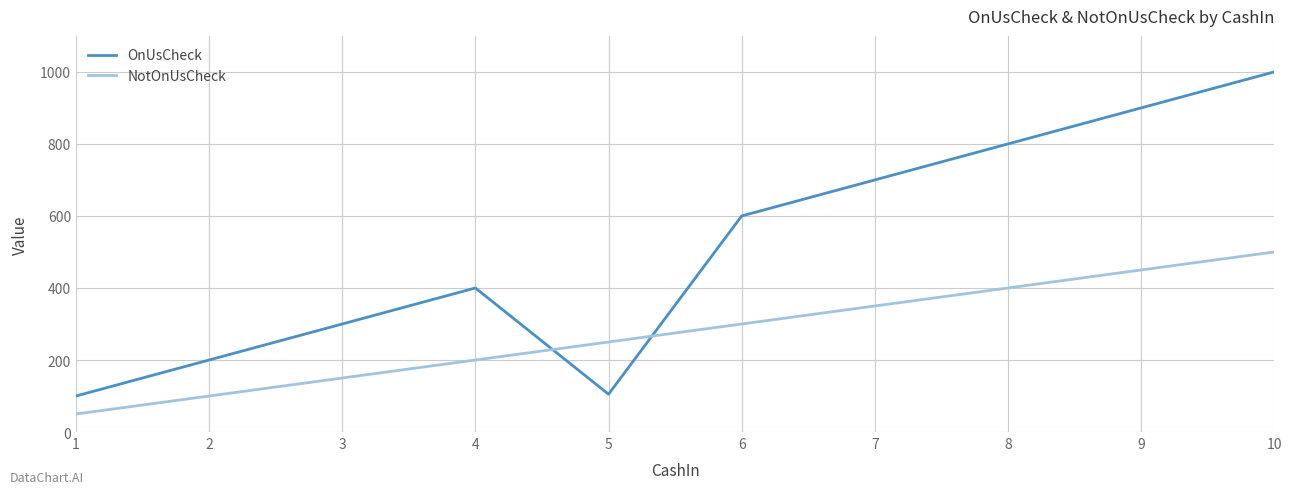

The OnUsCheck series shows 1188 at 9. True or false?

False